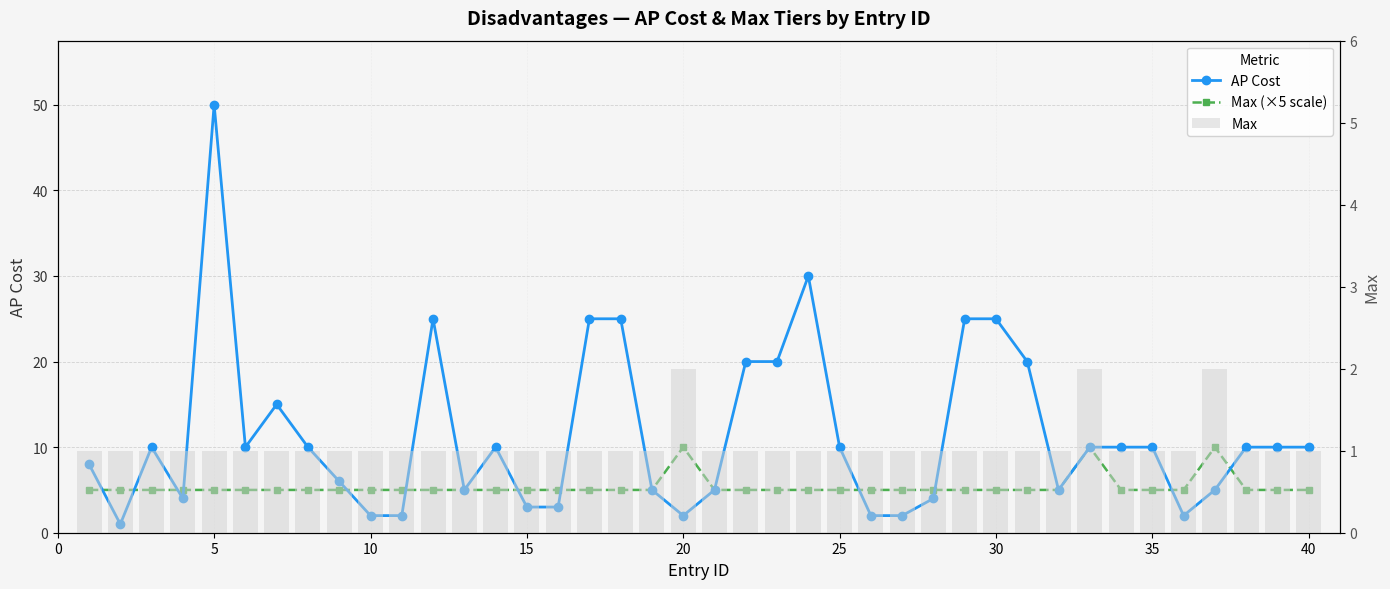

At how many categories does at least one series exceed 8?

24